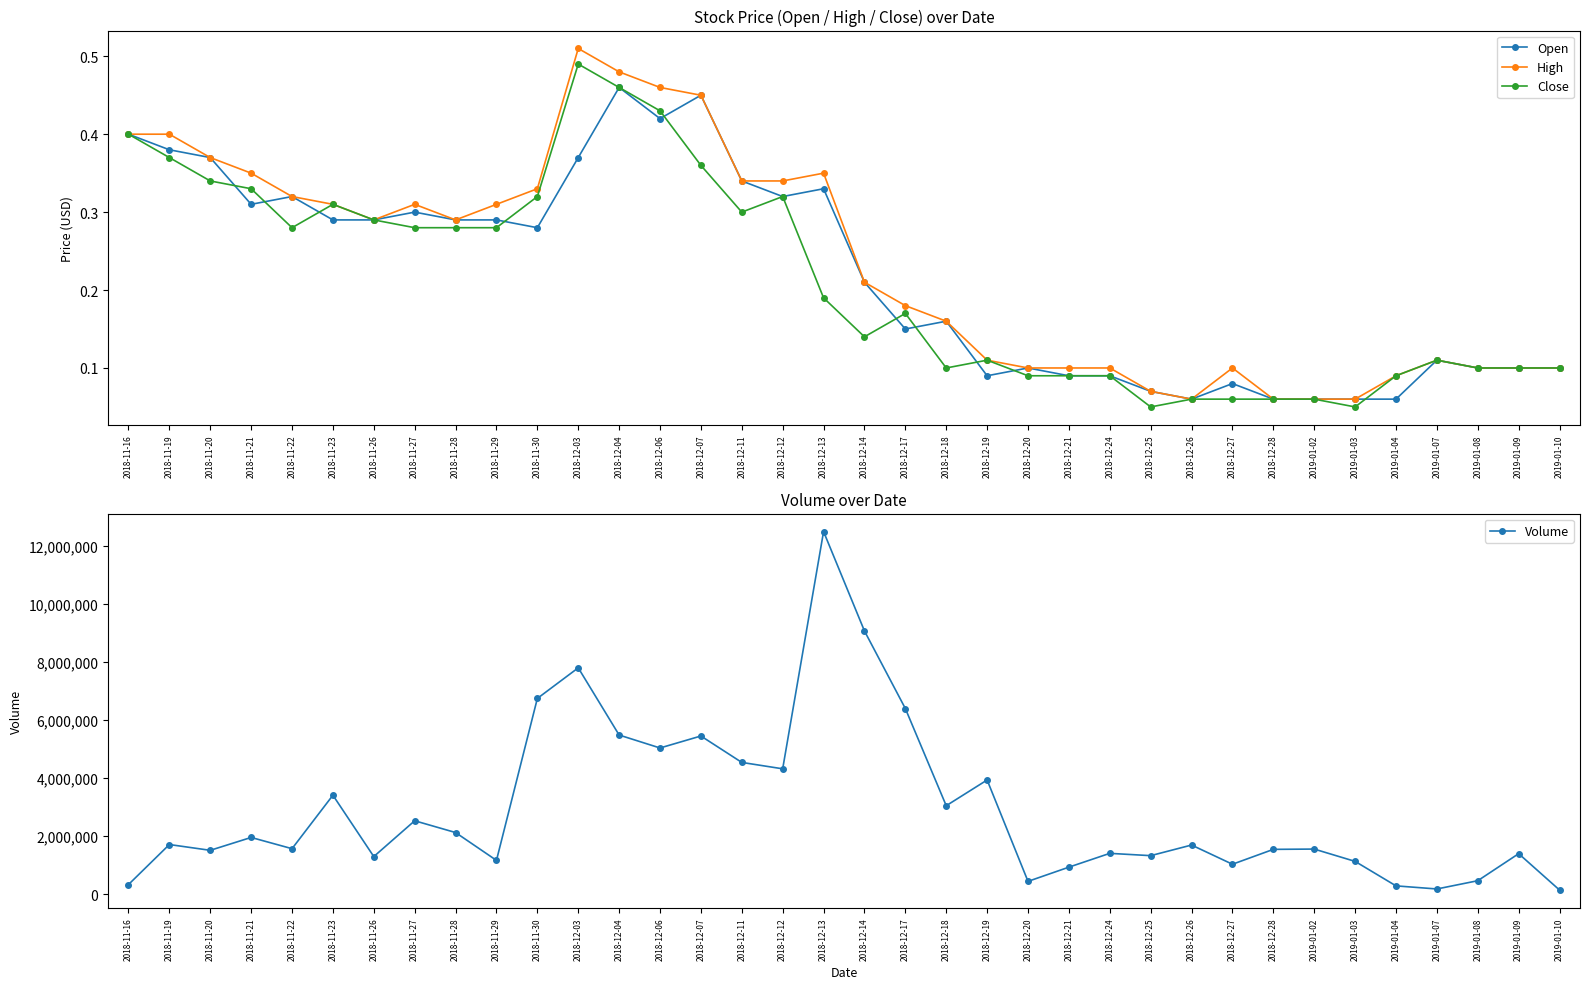

Which series has the largest total across all categories?

Volume